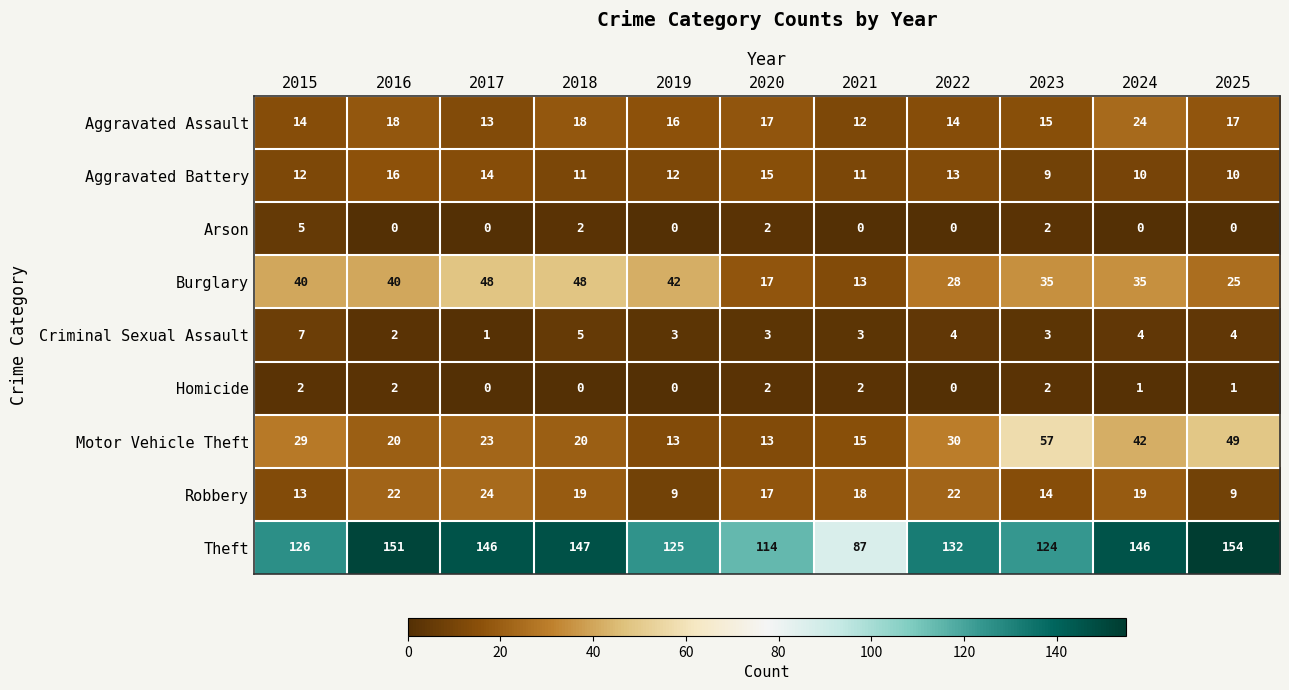

True or false: Aggravated Assault has a value of 17 at 2020.

True